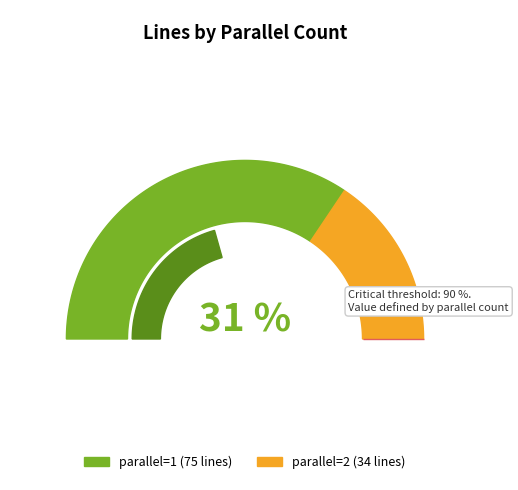

What is the ratio of the value at parallel=1 to the value at parallel=2?

2.2